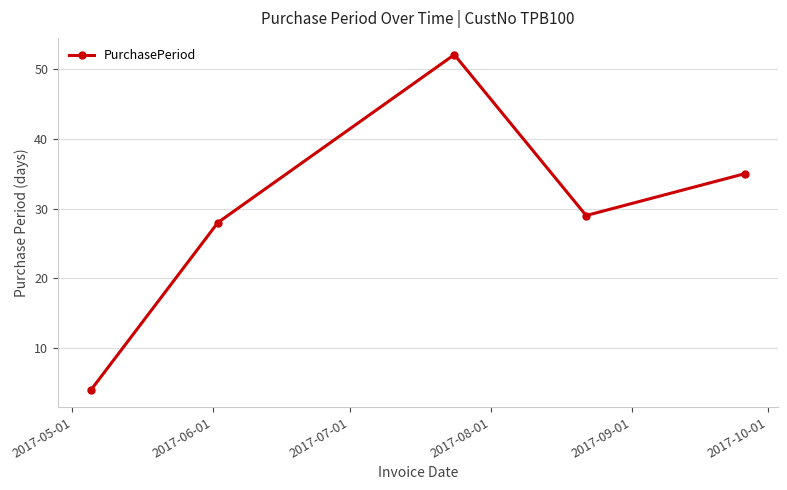

How many points are lower than both their immediate neighbors (excluding endpoints)?

1